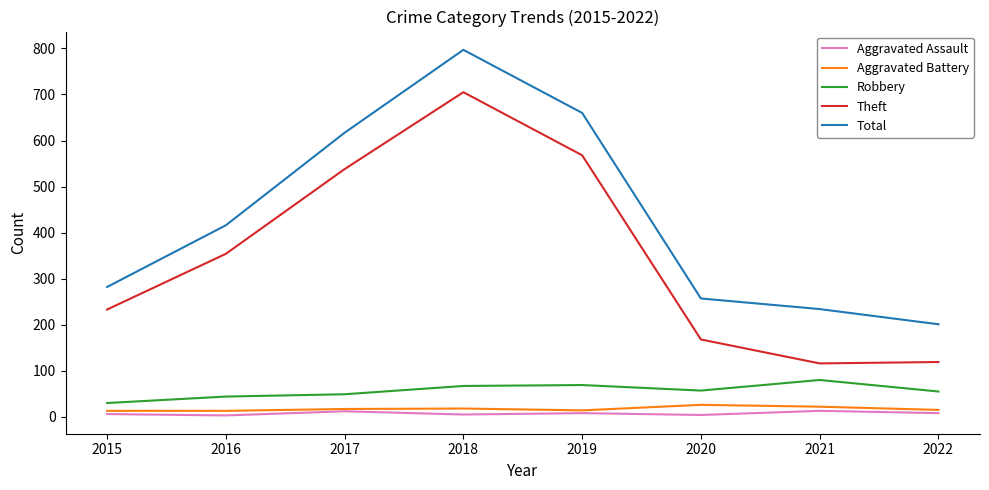

Is it true that Aggravated Battery equals 18 at 2018?

True